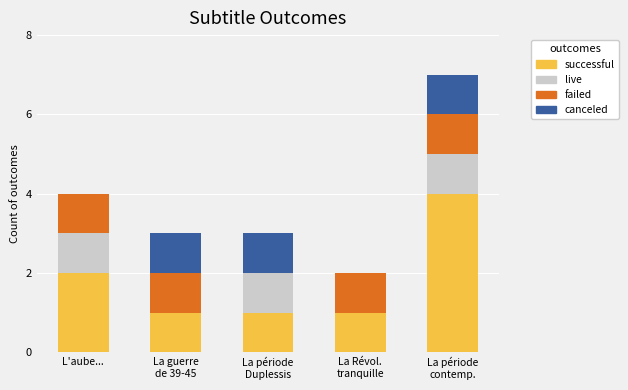

What is the difference between the successful values at La période
contemp. and La Révol.
tranquille?

3